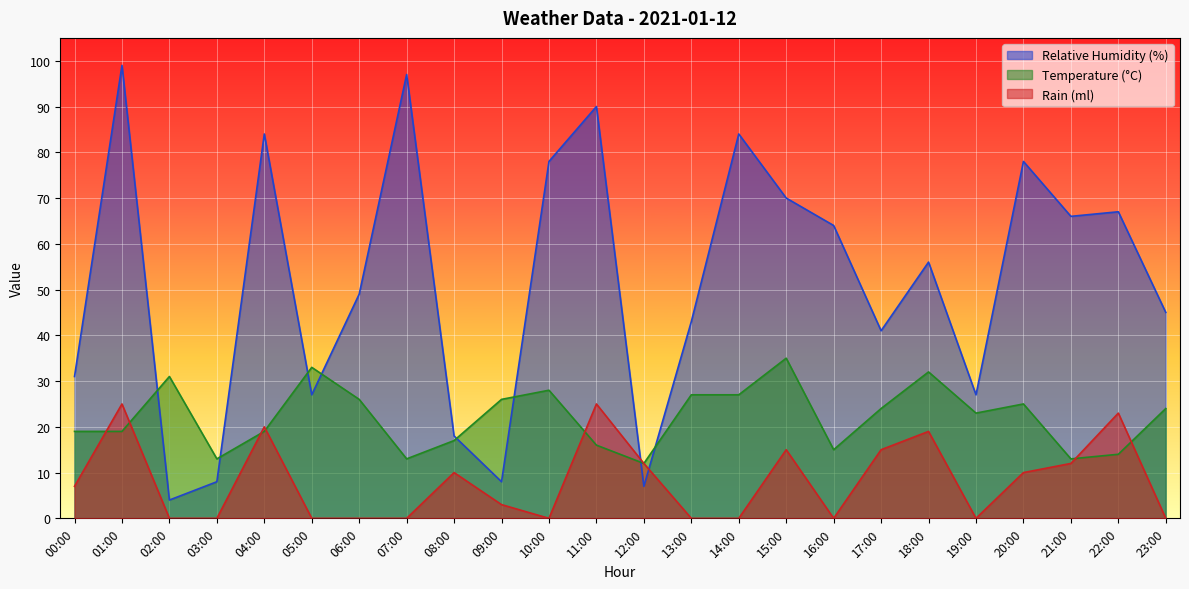

List the series in order of their peak value, highest first.

Relative Humidity (%), Temperature (°C), Rain (ml)